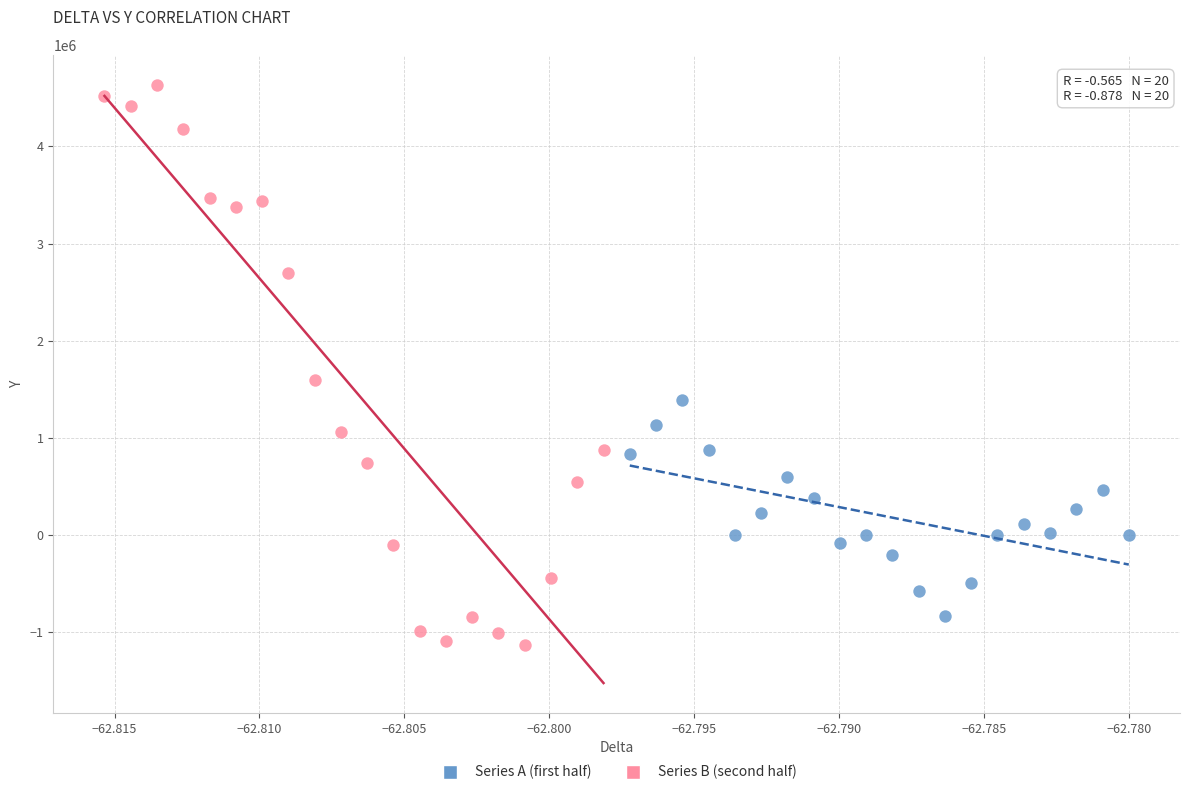

Which series reaches the maximum Y coordinate?

Series B (second half)